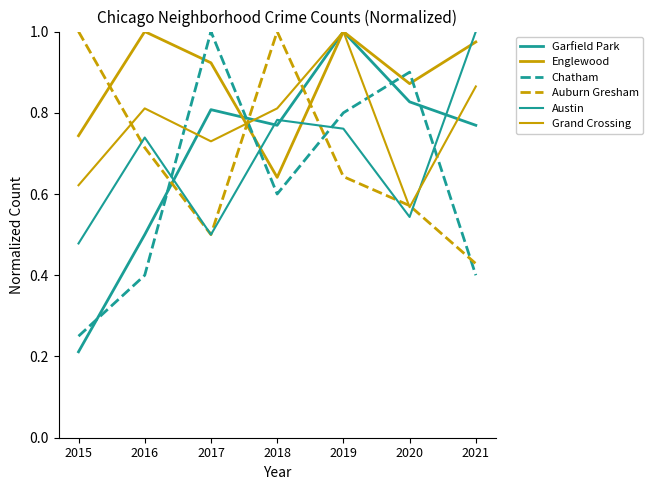

At which category does the chart reach its peak across all series?

2019